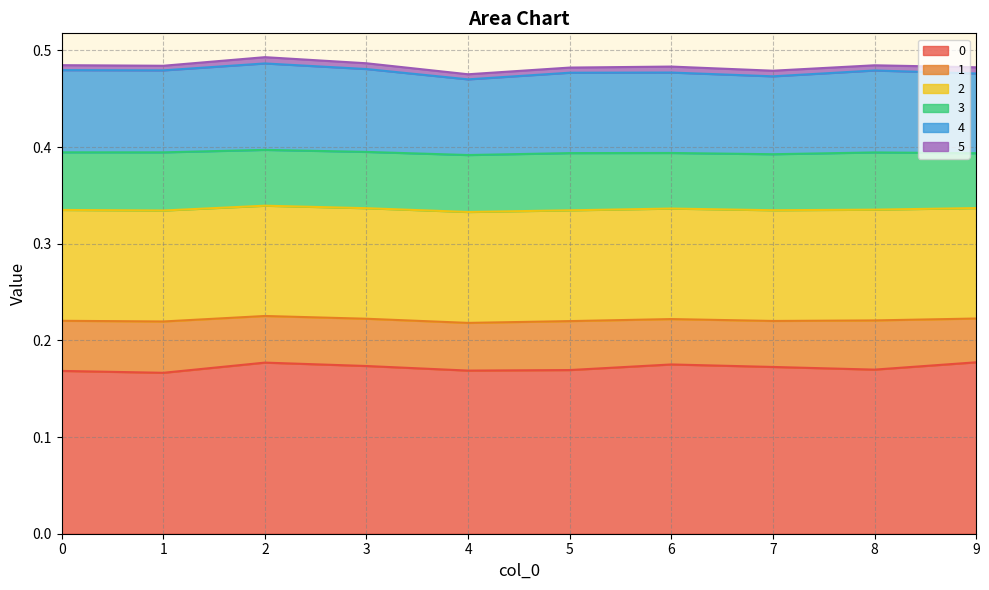

At which category does 4 reach its first local valley?

1